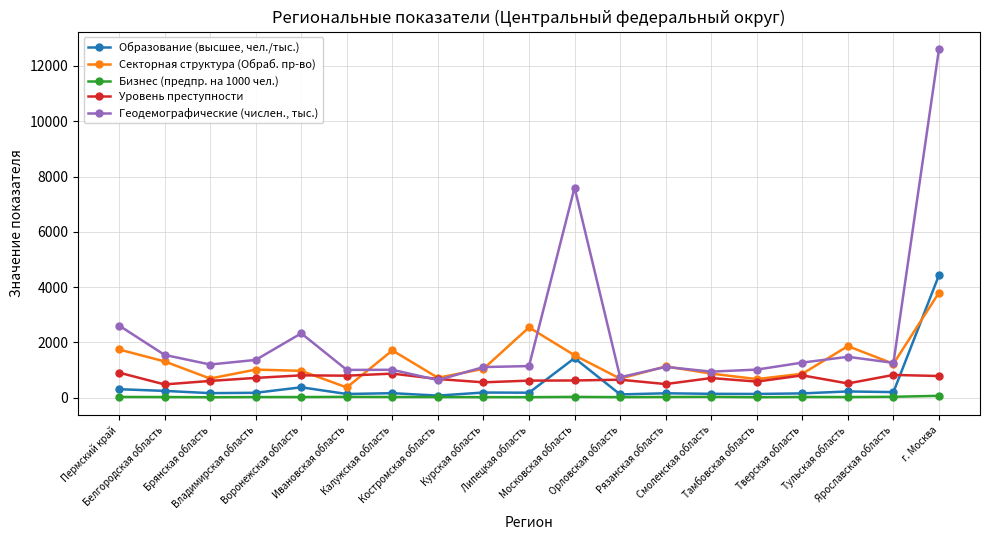

True or false: Образование (высшее, чел./тыс.) and Уровень преступности intersect in this chart.

True